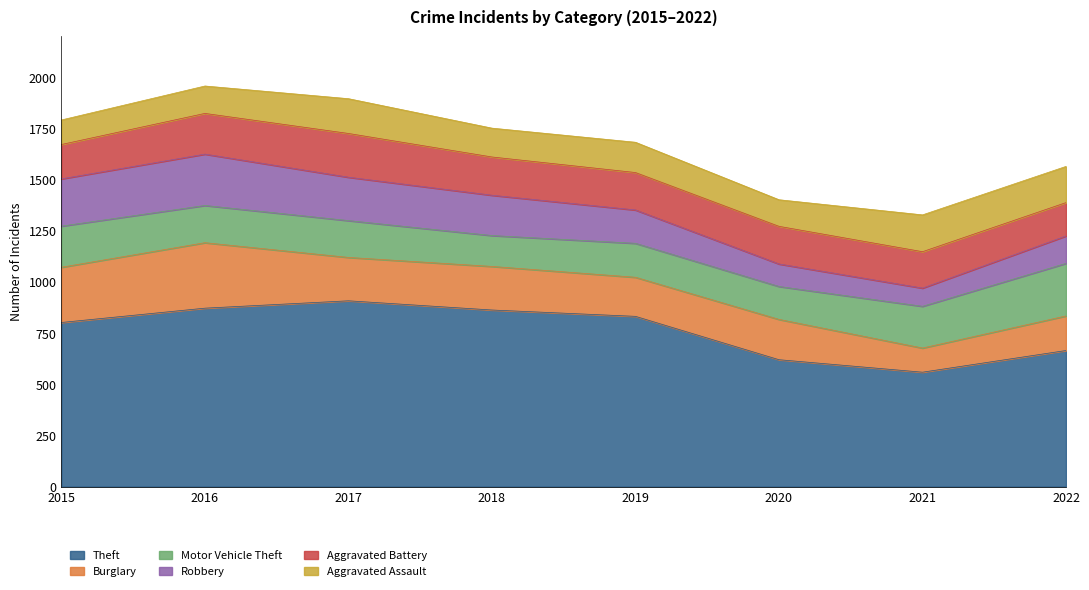

What is the approximate value of Aggravated Battery at 2016?

199